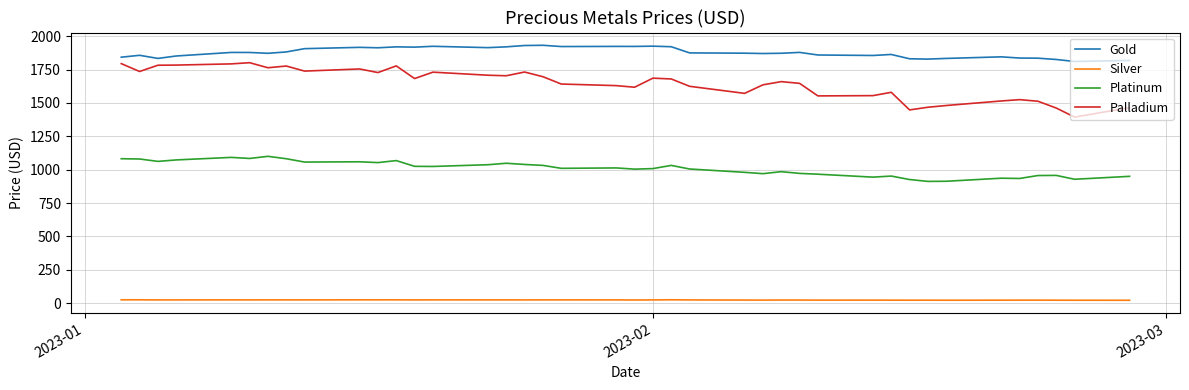

Rank the series by their maximum value, from lowest to highest.

Silver, Platinum, Palladium, Gold